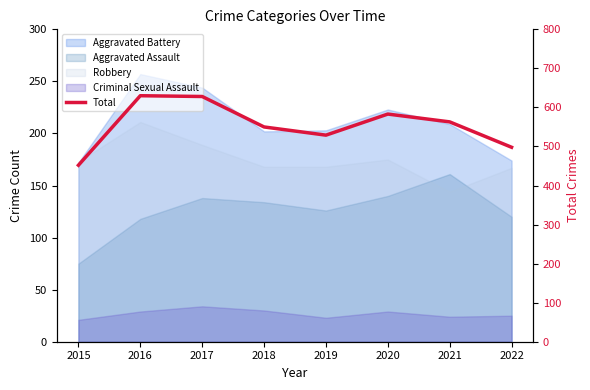

What is the value of the 8th point from the left?

498